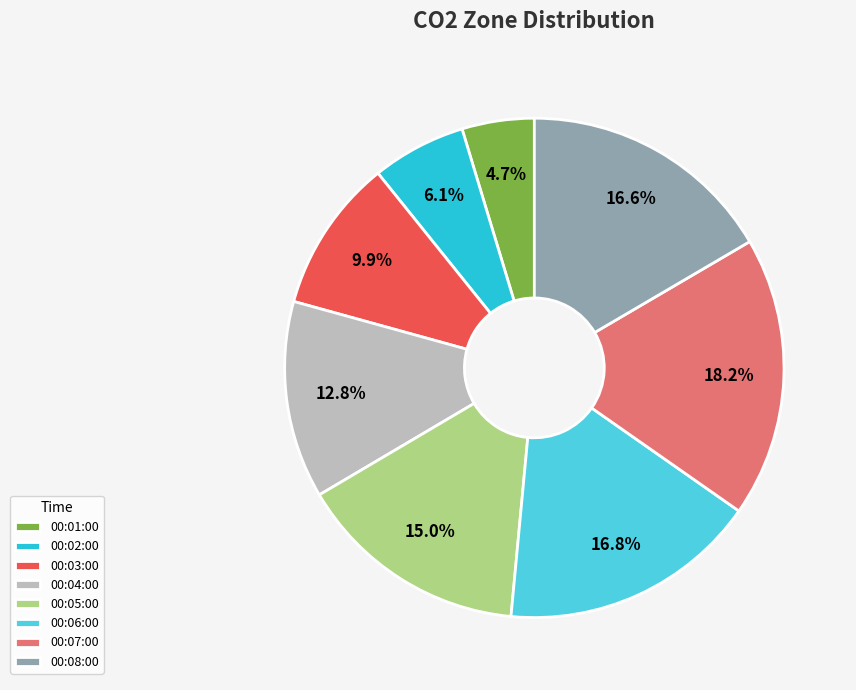

How much of the chart is everything except 00:08:00?

83.4%